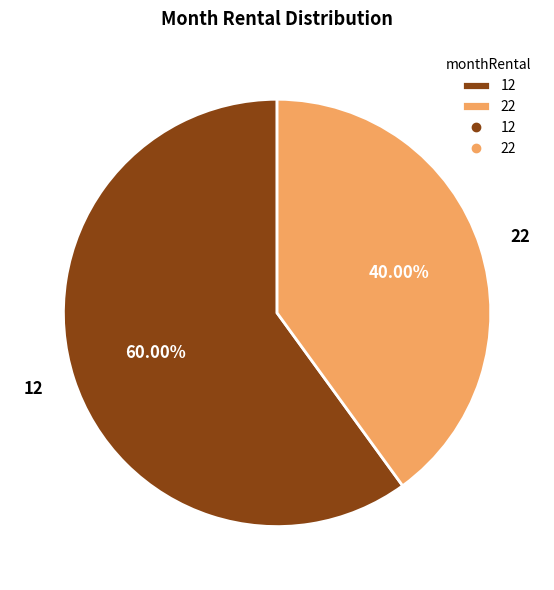

Is it true that 12 is 60% of the pie?

True